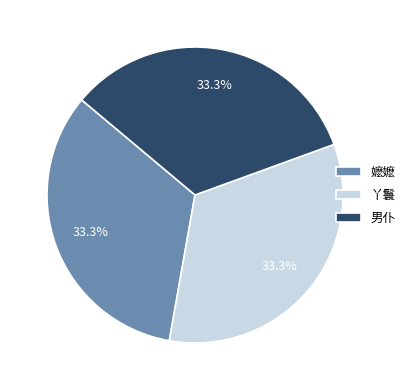

Is there any slice that represents more than half of the pie?

No